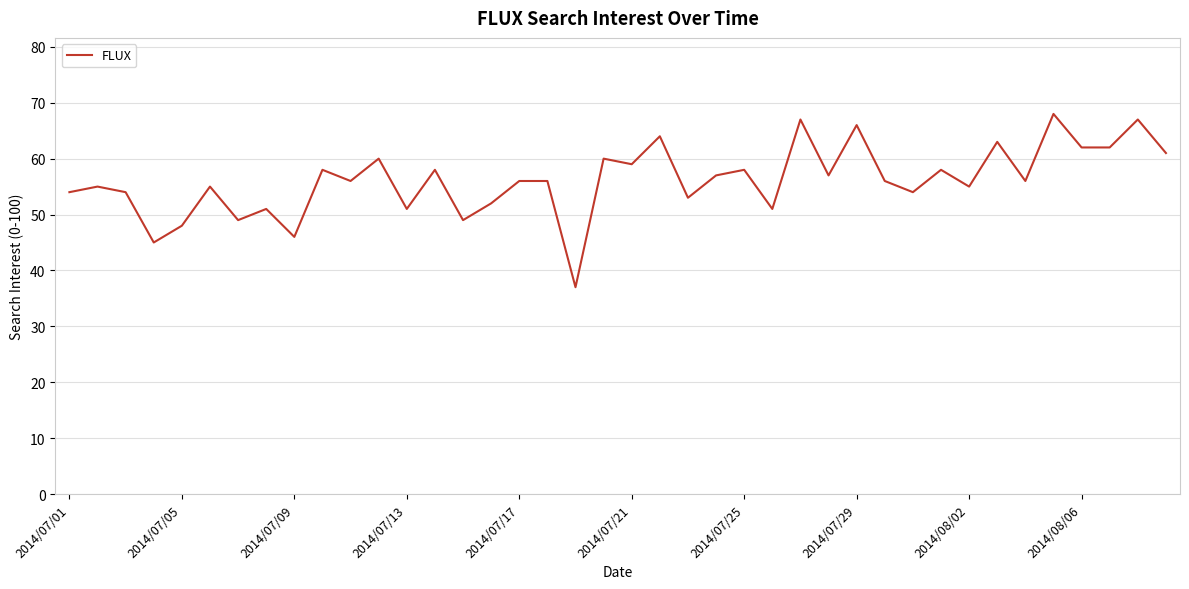

What is the difference between the second highest and minimum values?

30